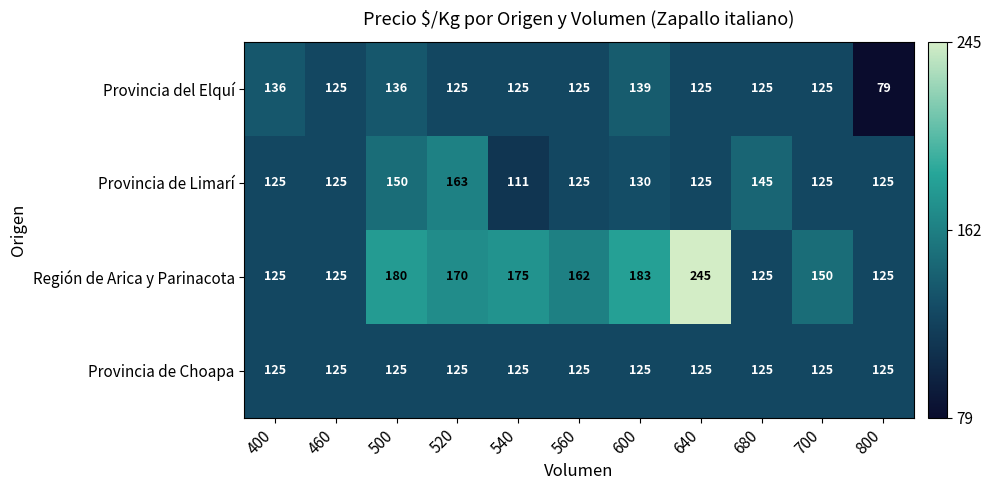

True or false: Provincia de Limarí has a value of 228 at 500.

False